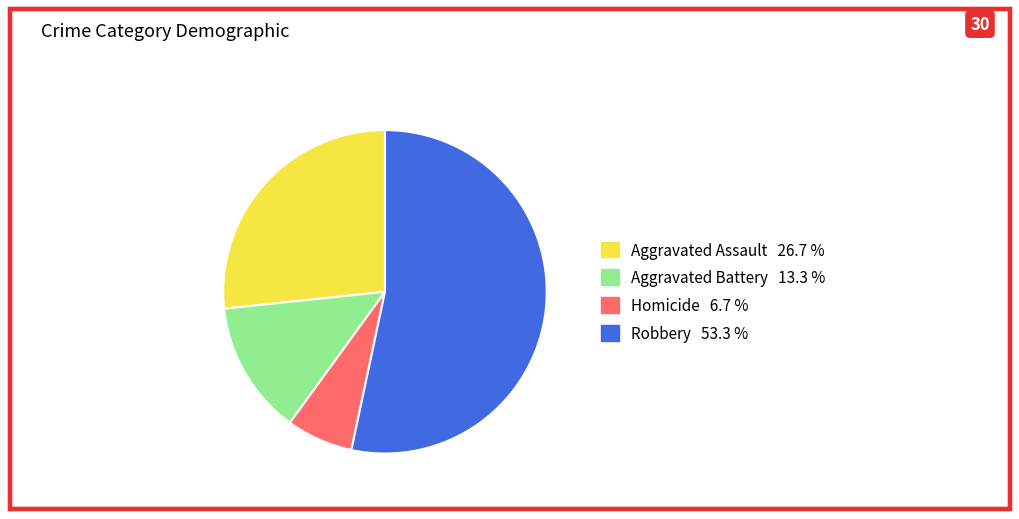

Does Robbery account for over 50% of the chart?

Yes